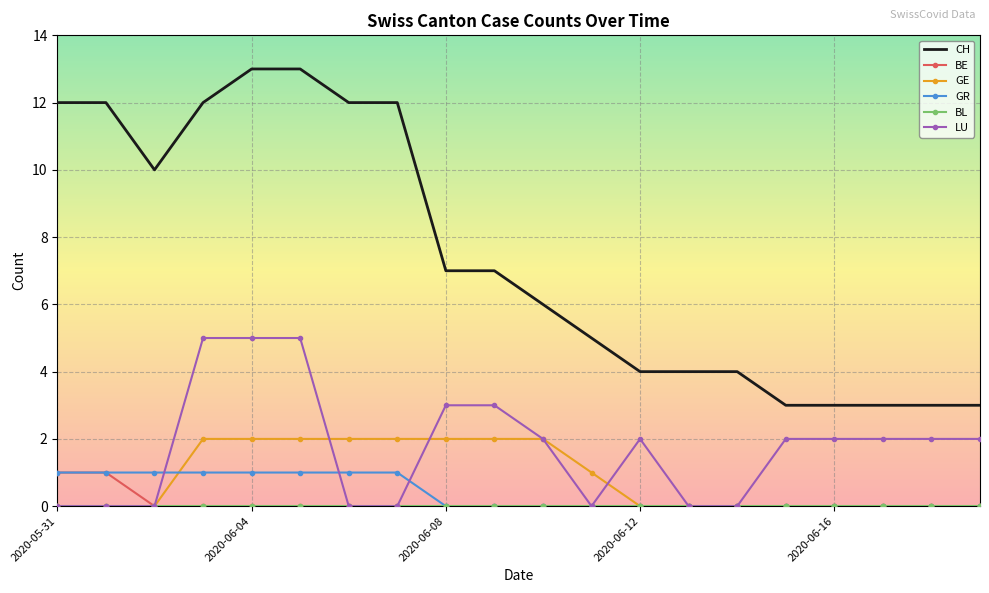

Which series has the widest spread of values?

CH